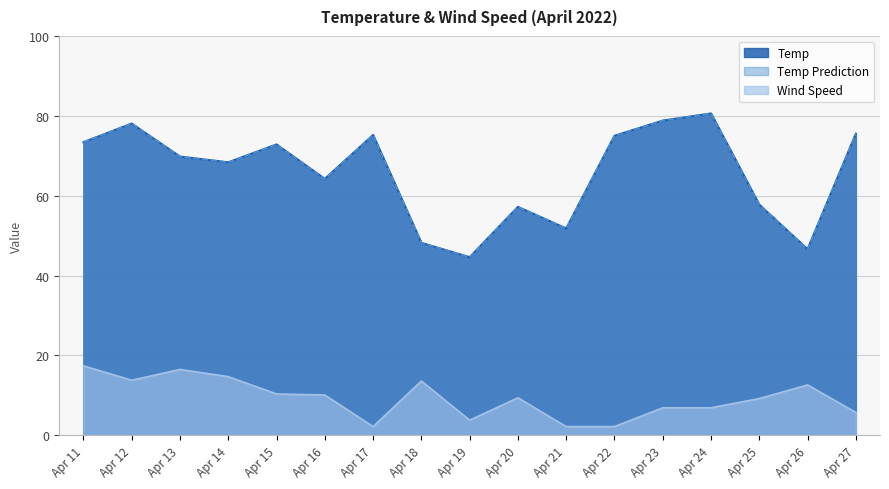

Which series has the largest total across all categories?

Temp